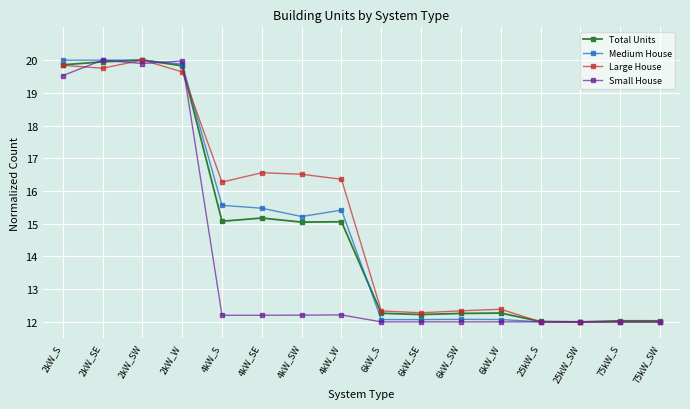

What is the difference between the highest and lowest values at 4kW_S?

4.1